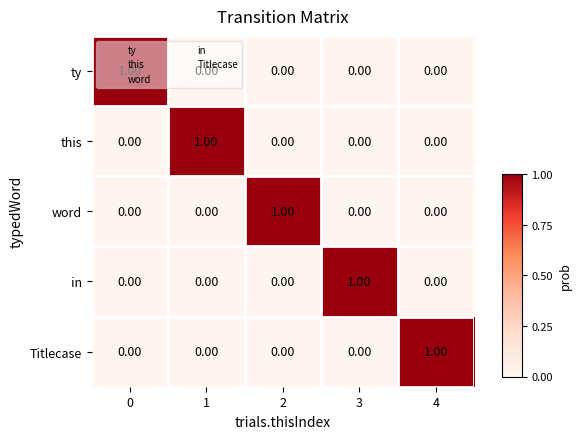

Is the value of in at 3 greater than the value of word at 4?

Yes